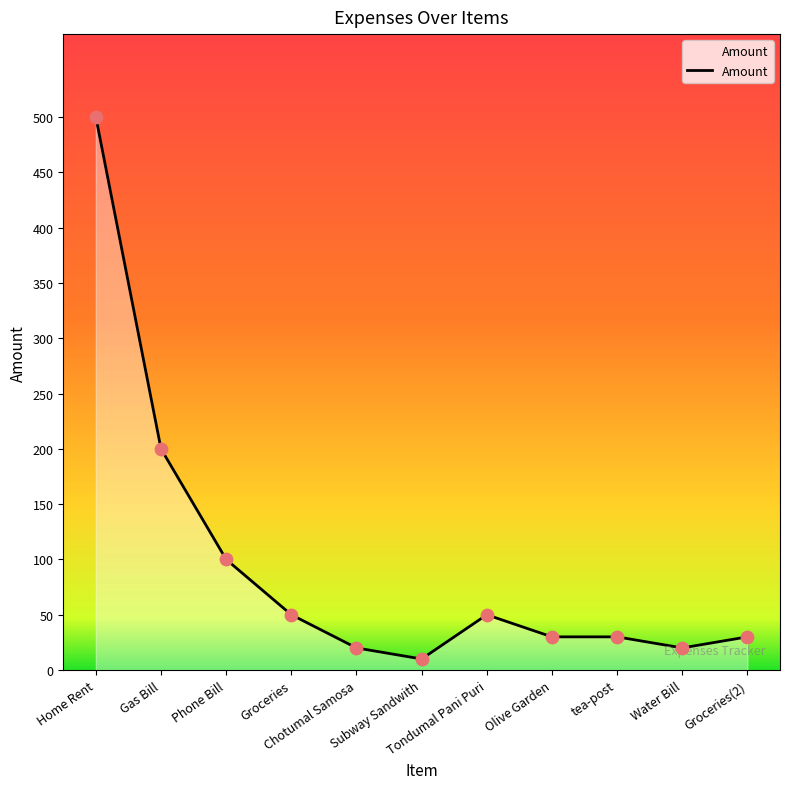

What is the ratio of the value at tea-post to the value at Chotumal Samosa?

1.5